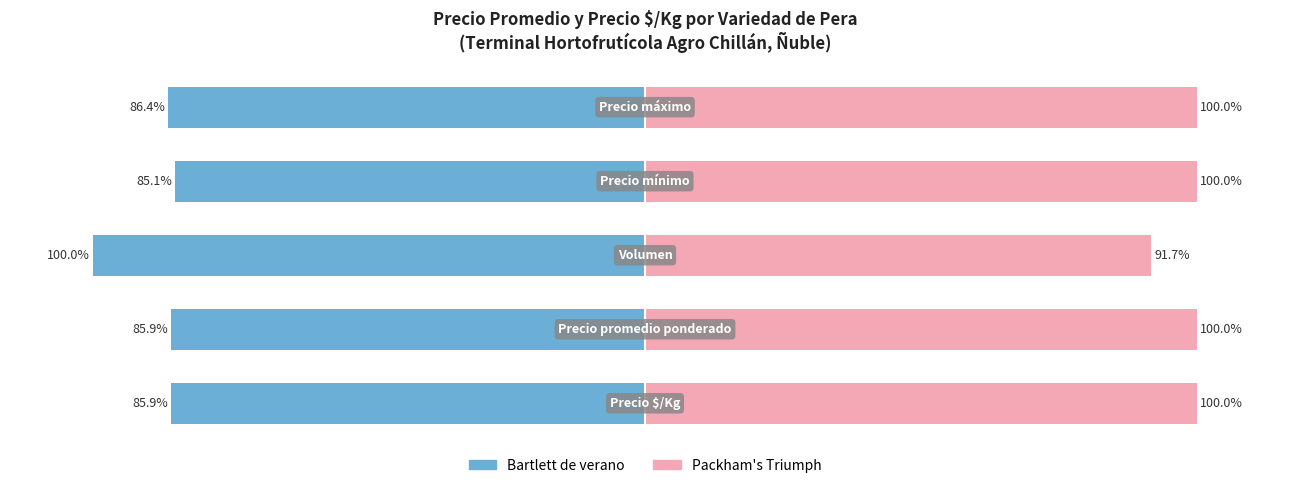

At how many categories does at least one series exceed -59?

5